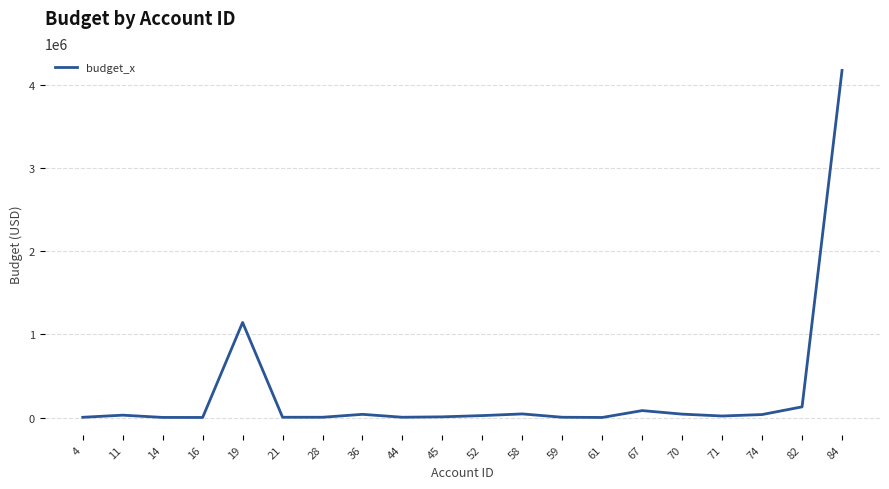

Is it true that the value at 45 is 10000.0?

True